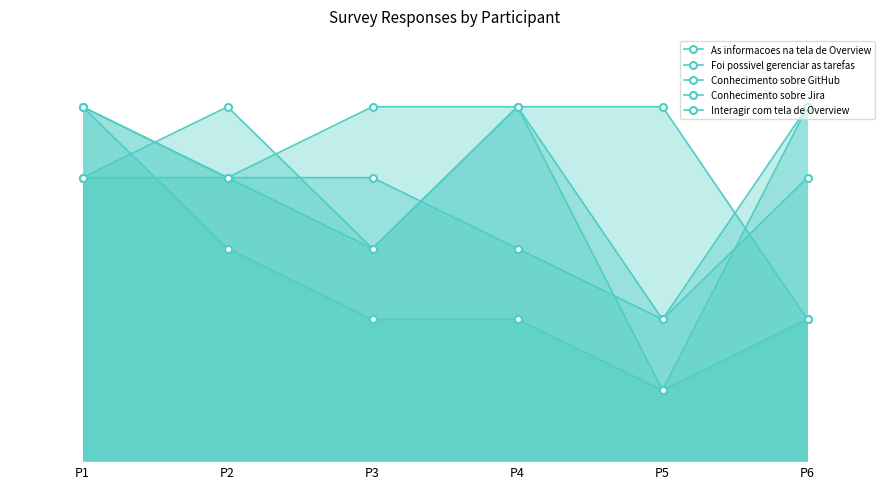

Does the chart have visible grid lines?

No